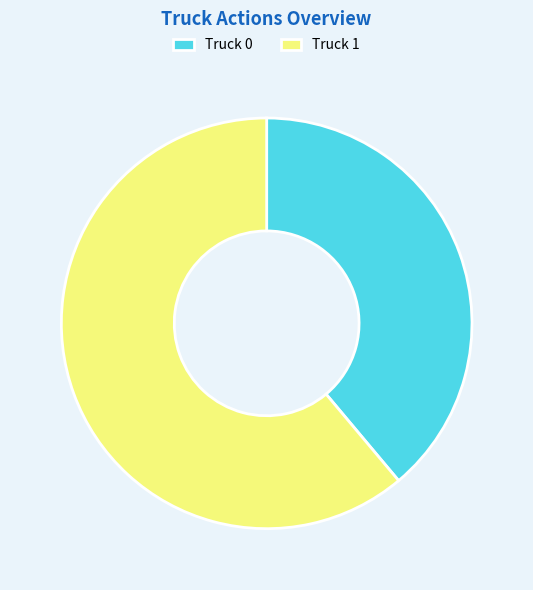

Count the number of slices in the pie.

2